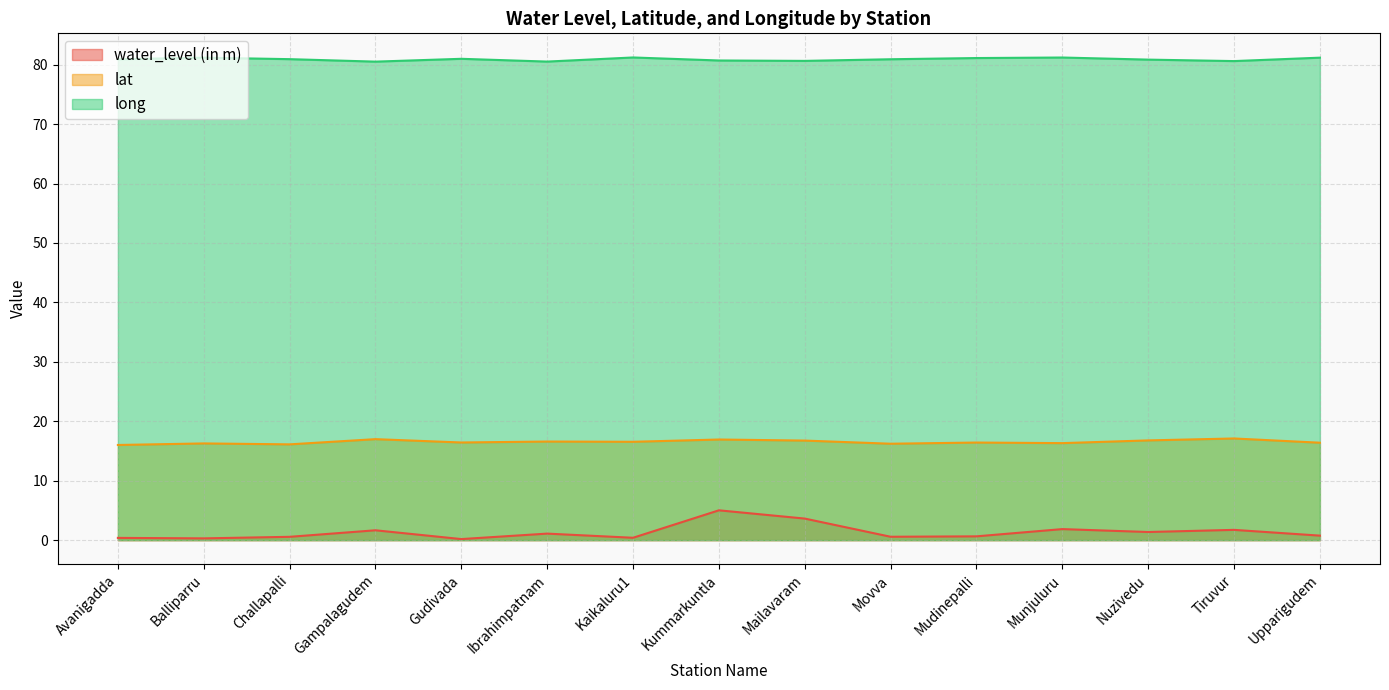

Which series changed the most between Mudinepalli and Upparigudem?

water_level (in m)